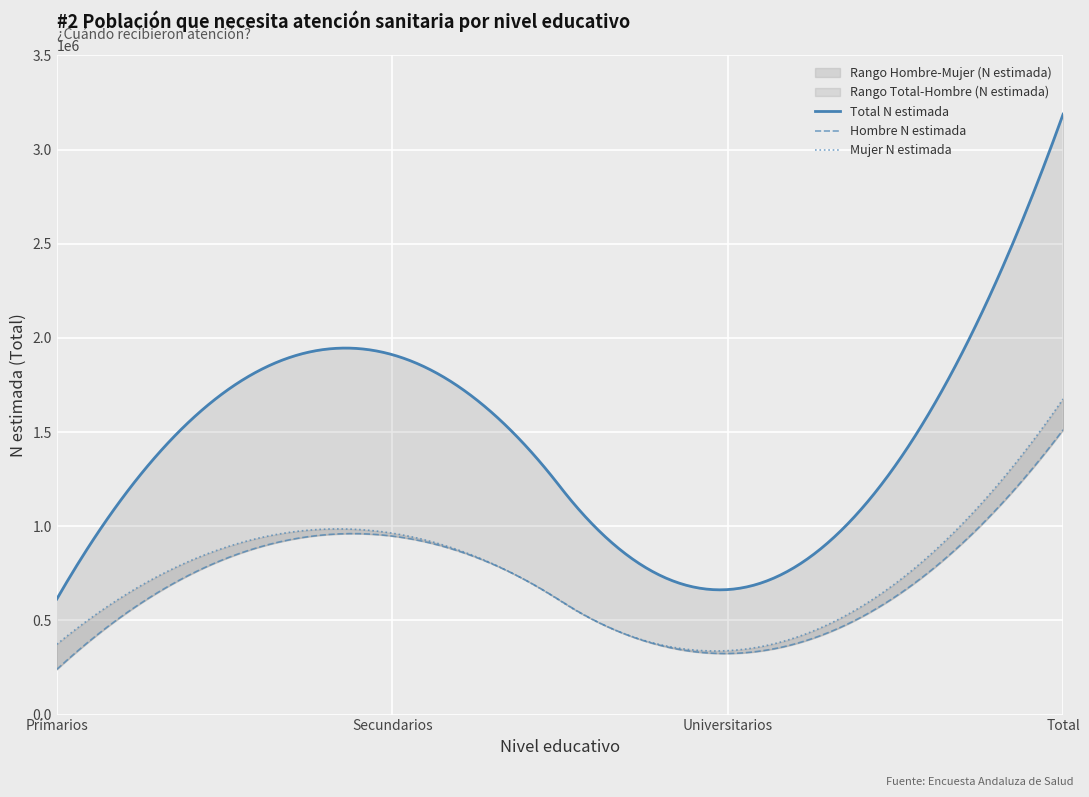

What is the sum of all Total_N_estimada values?

6376662